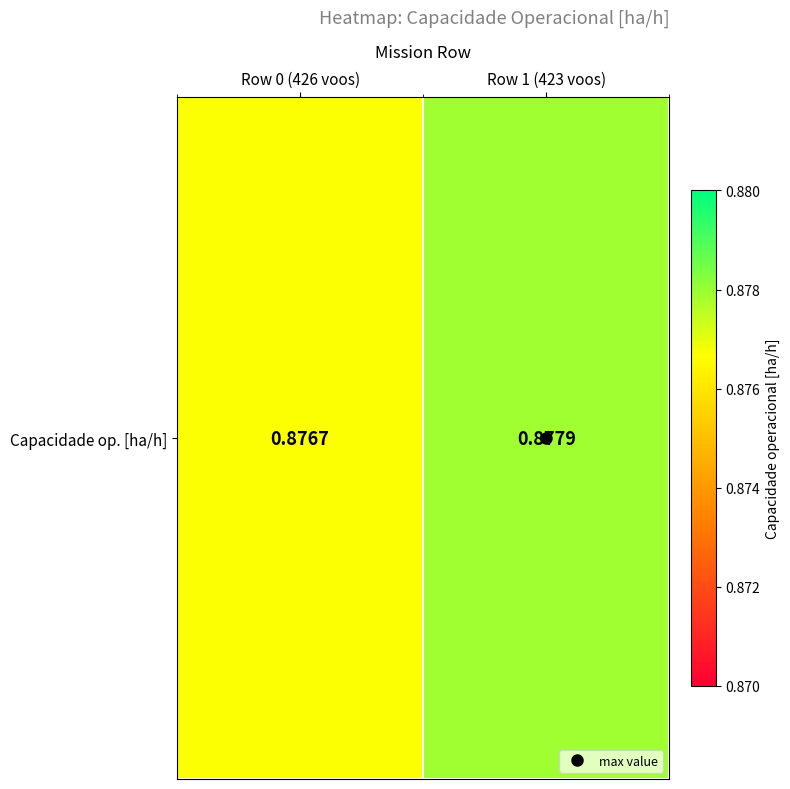

What is the approximate value at Row 0 (426 voos)?

0.9